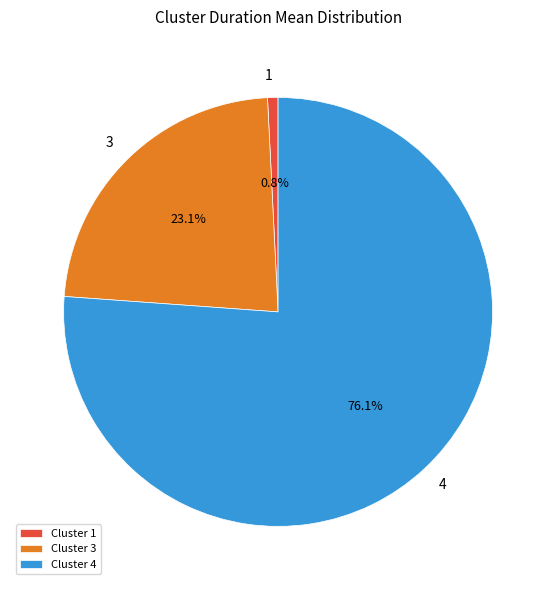

What percentage is NOT represented by Cluster 1?

99.2%